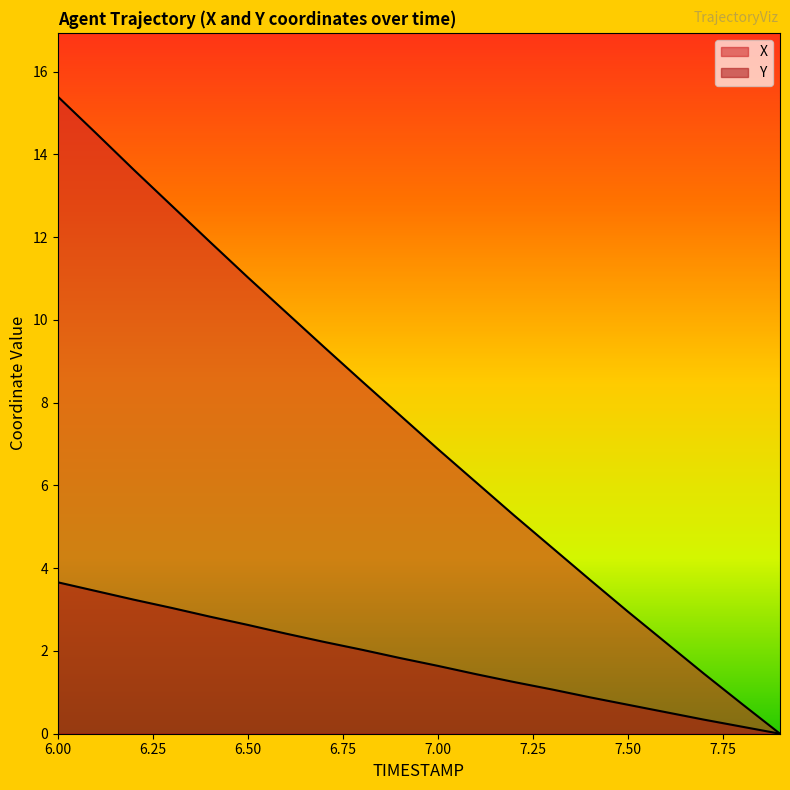

Which series has the widest spread of values?

X